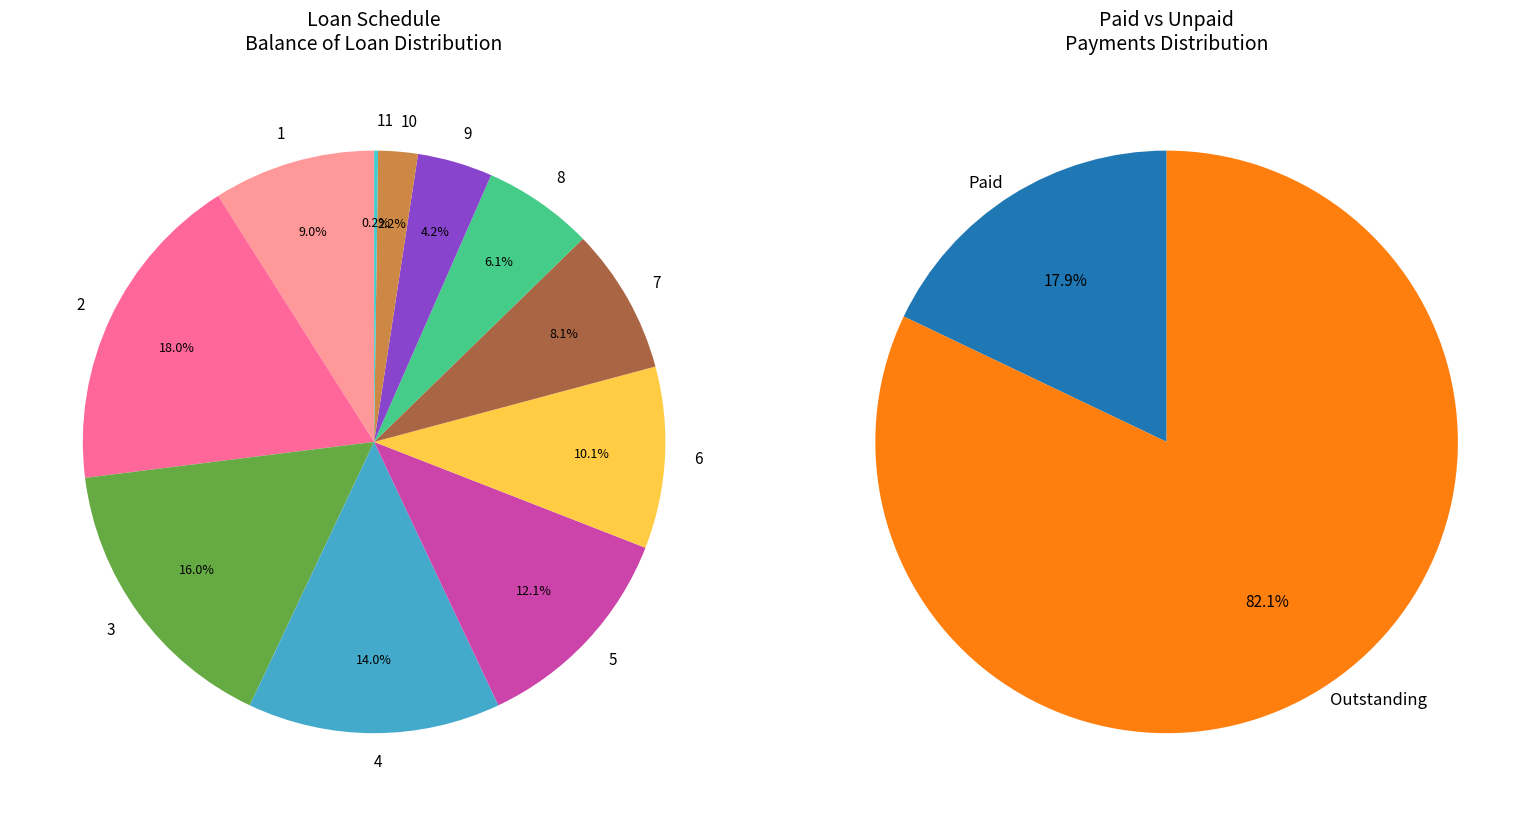

Is there any slice that represents more than half of the pie?

No